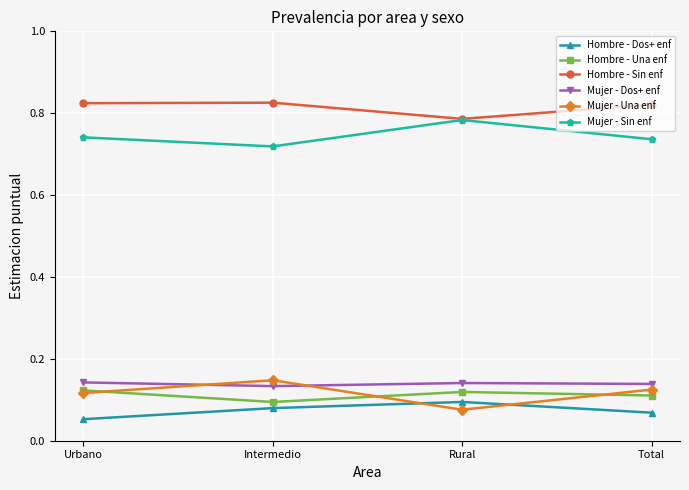

Which series has the largest total across all categories?

Hombre - Sin enf